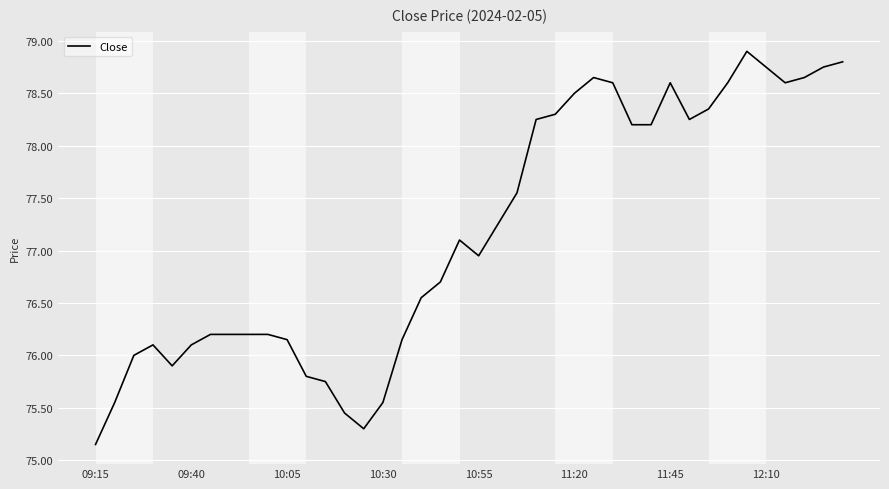

Which label corresponds to the smallest value in the chart?

09:15